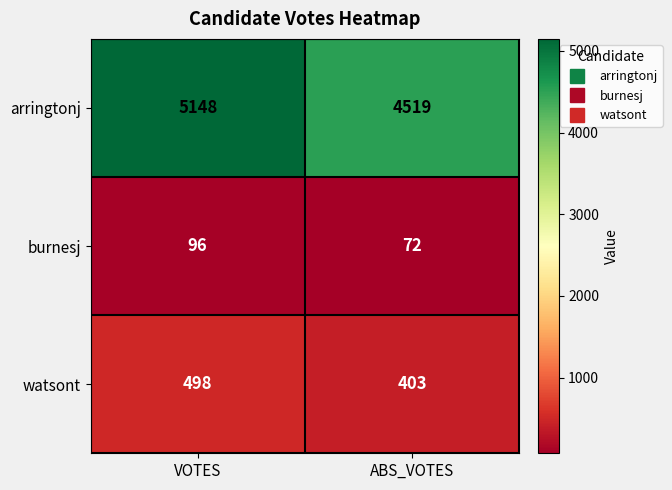

Rank the series by their maximum value, from lowest to highest.

burnesj, watsont, arringtonj